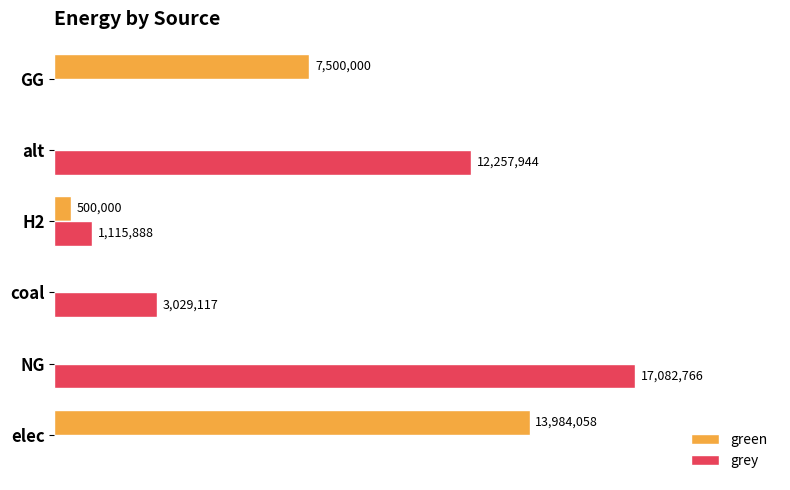

Which series has the widest spread of values?

grey